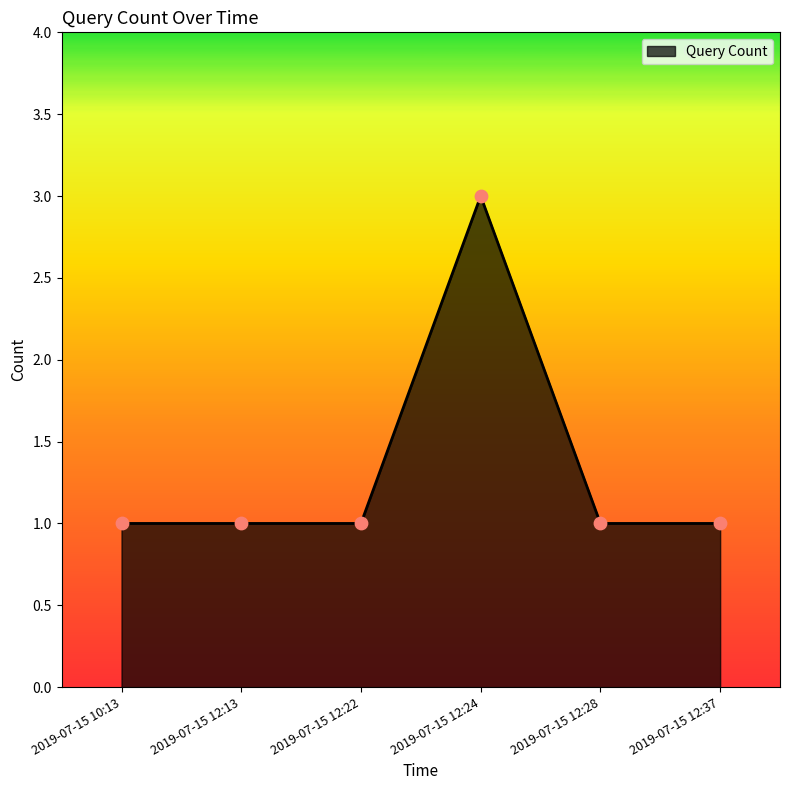

What is the ratio of the value at 2019-07-15 12:28 to the value at 2019-07-15 10:13?

1.0